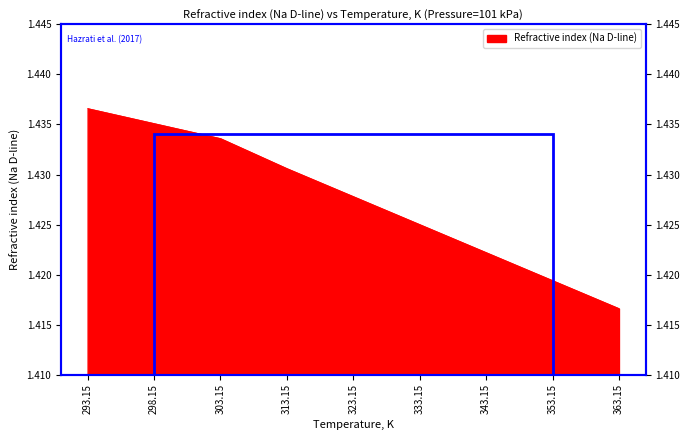

What position from the left is 298.15?

2